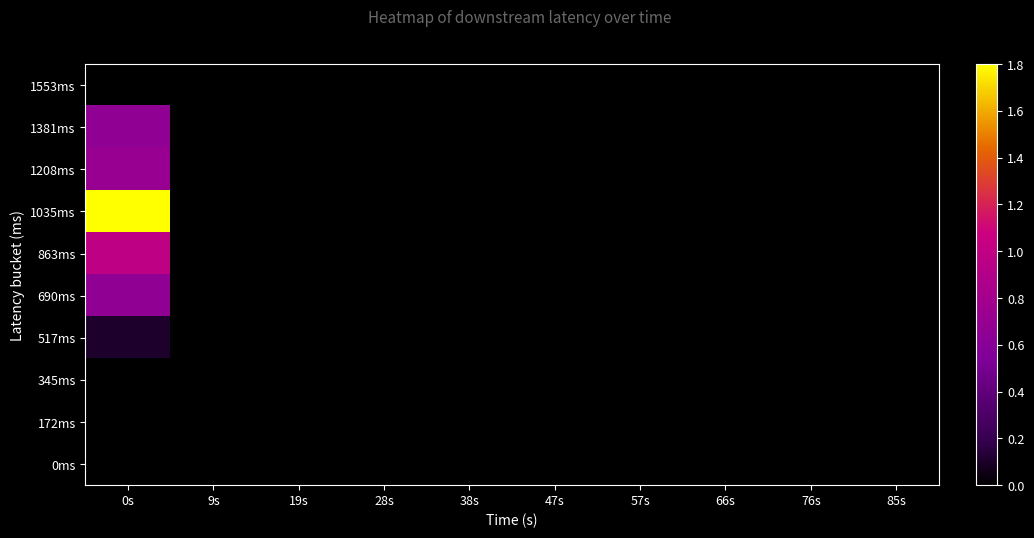

At which category is the sum across all series the highest?

0s